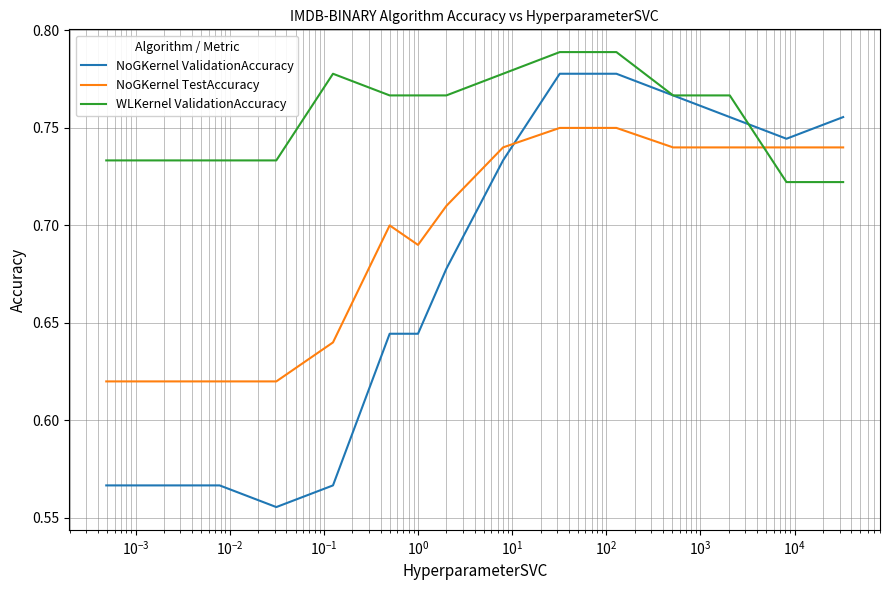

Which series has the largest total across all categories?

WLKernel ValidationAccuracy